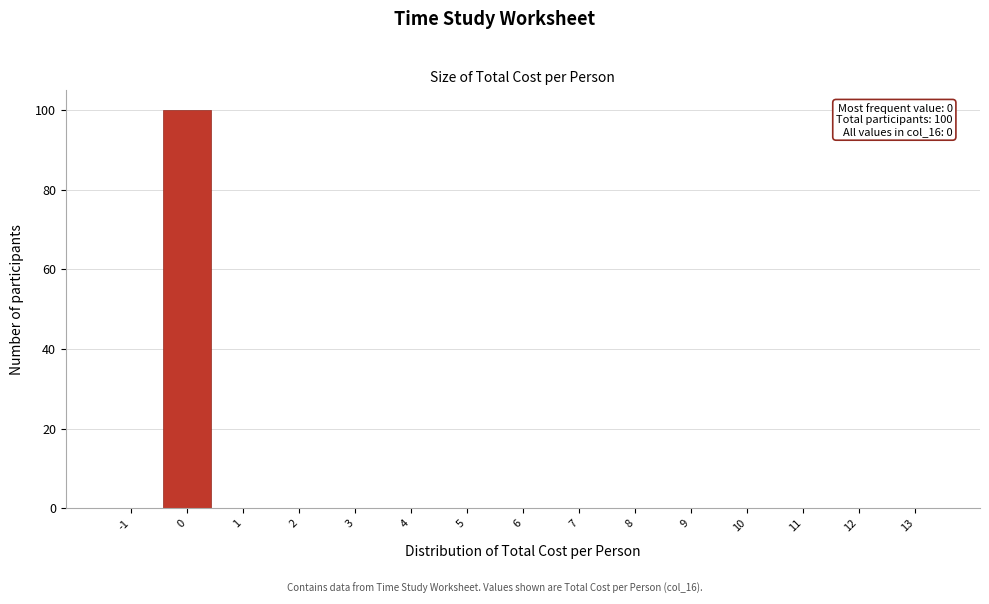

Reading right to left, list all the values displayed in this chart.

13=0	12=0	11=0	10=0	9=0	8=0	7=0	6=0	5=0	4=0	3=0	2=0	1=0	0=100	-1=0